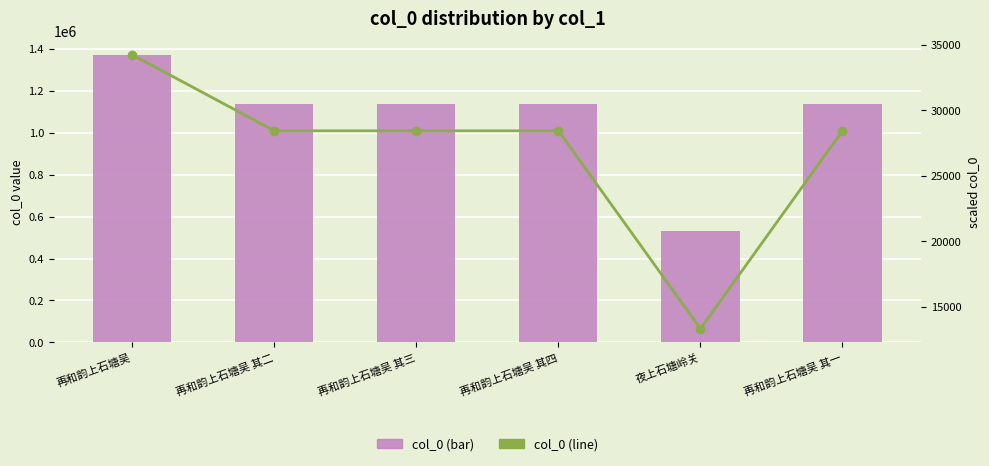

What position from the left is 再和韵上石塘吴 其二?

2